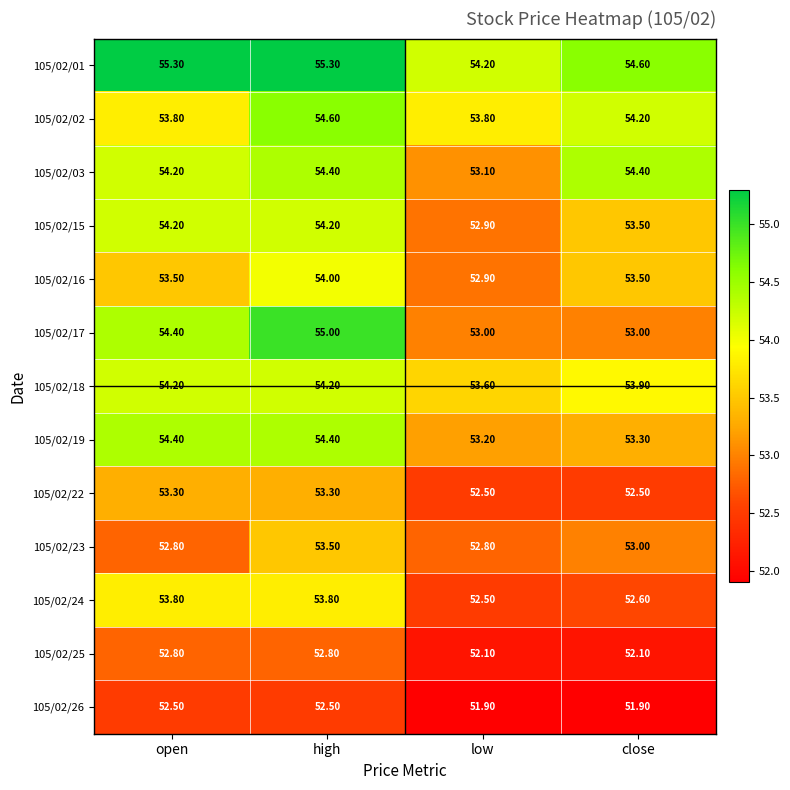

Is the value of 105/02/17 at low greater than the value of 105/02/19 at close?

No